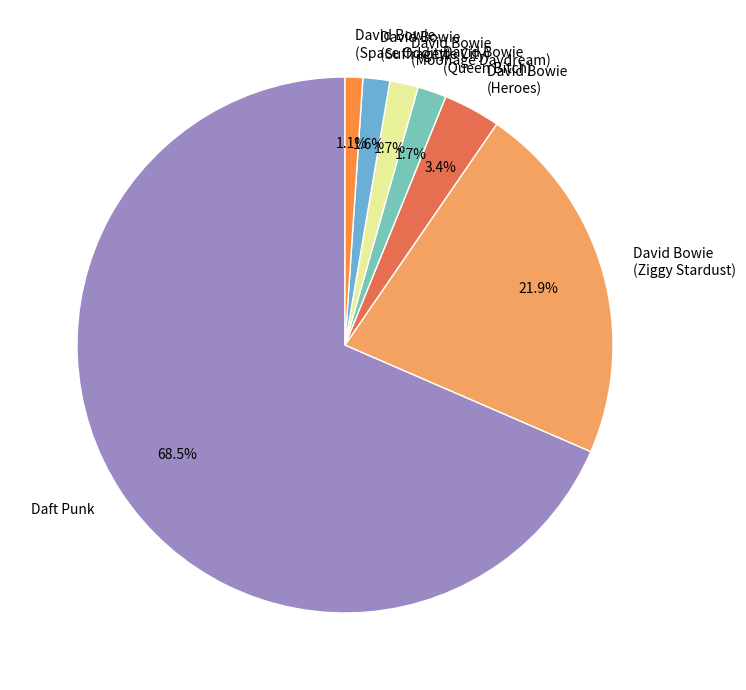

Does Daft Punk represent more than half of the total?

Yes